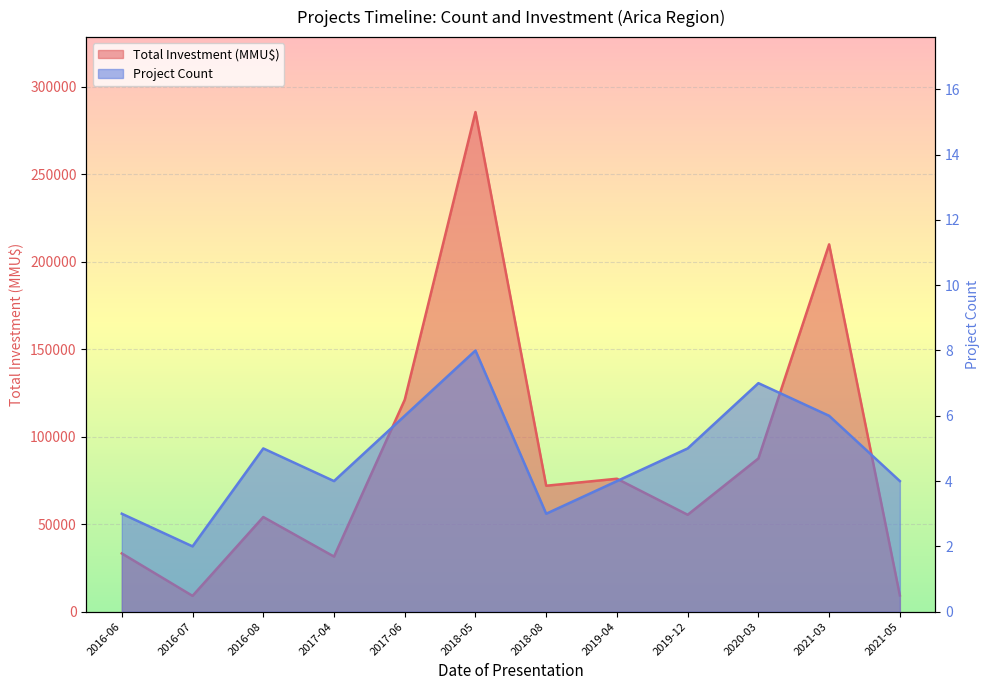

List the labels in order of Total Investment (MMU$) value, largest first.

2018-05, 2021-03, 2017-06, 2020-03, 2019-04, 2018-08, 2019-12, 2016-08, 2016-06, 2017-04, 2021-05, 2016-07